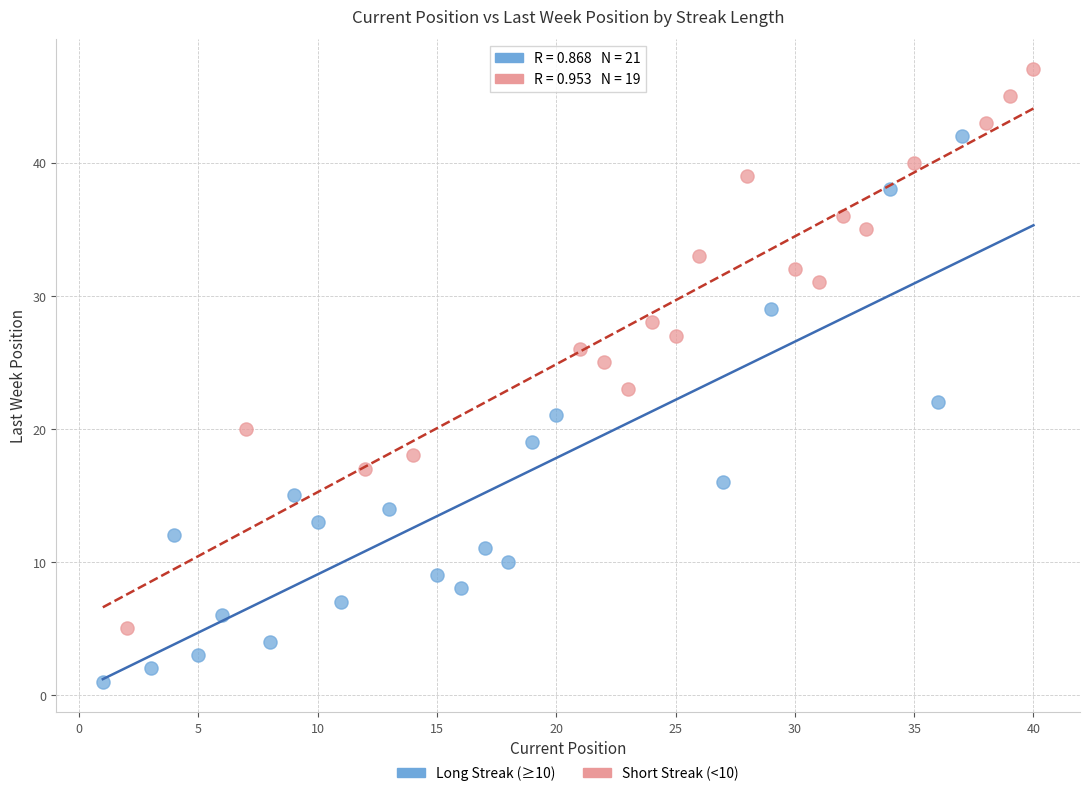

What are all the series names shown in the legend?

Long Streak (≥10), Short Streak (<10)